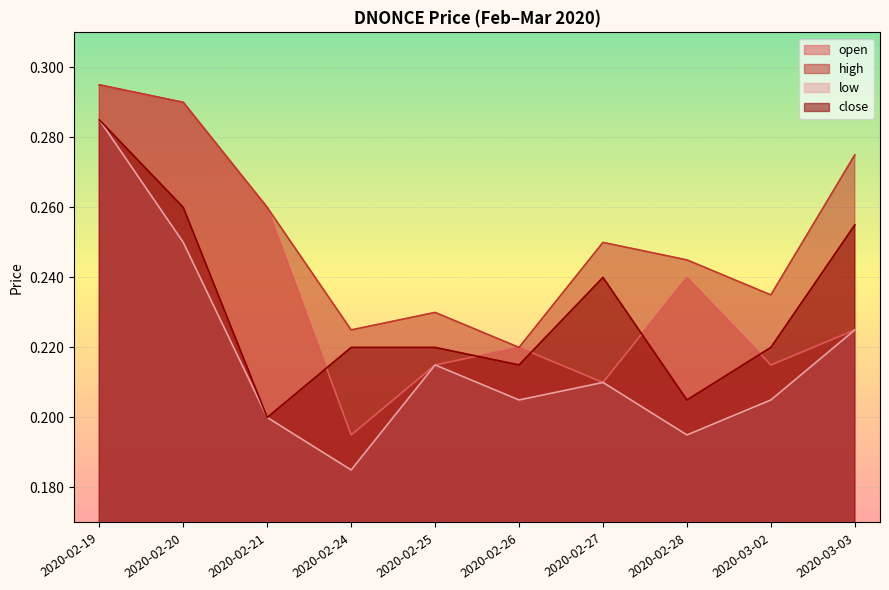

List the series in order of their peak value, highest first.

open, high, low, close